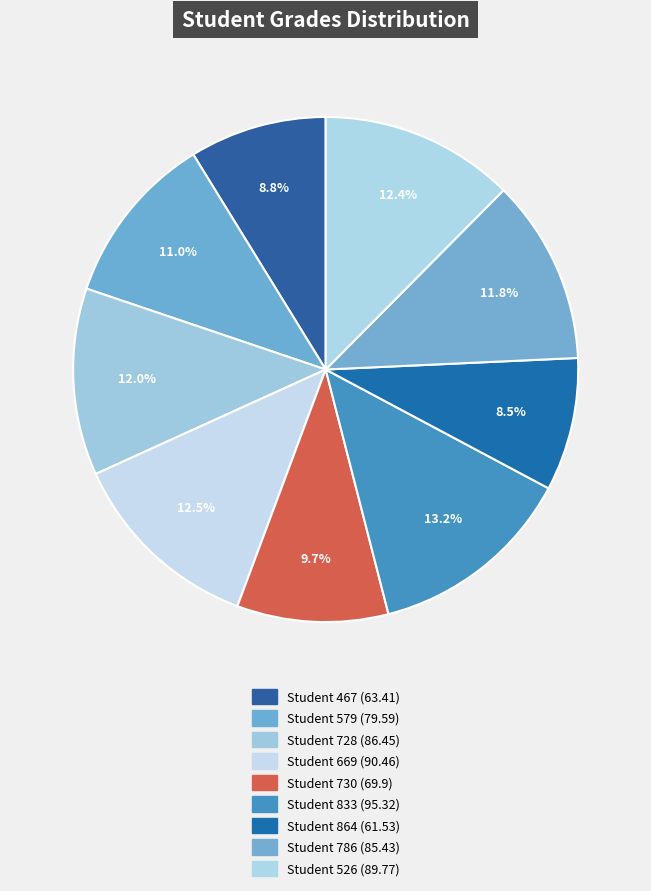

Which category has the biggest portion of the pie?

Student 833